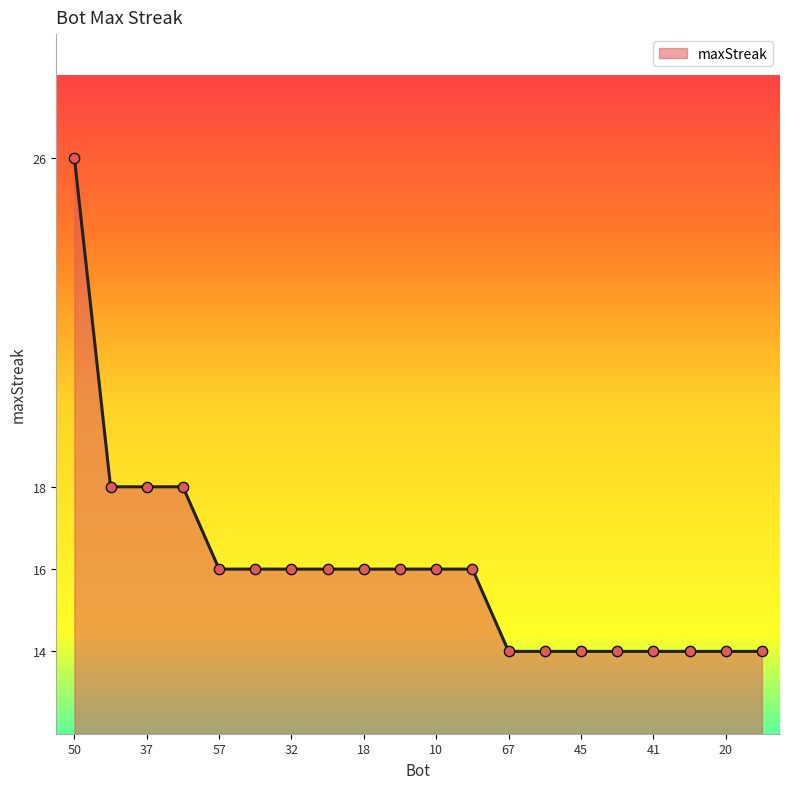

What is the difference between the maximum and minimum values?

12